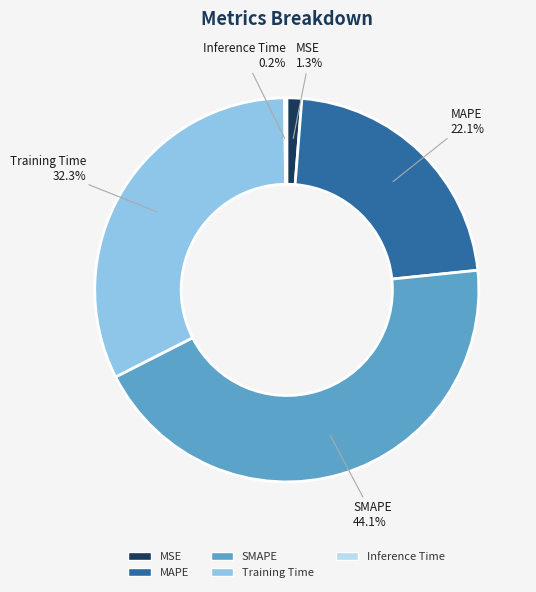

Is there any slice that represents more than half of the pie?

No